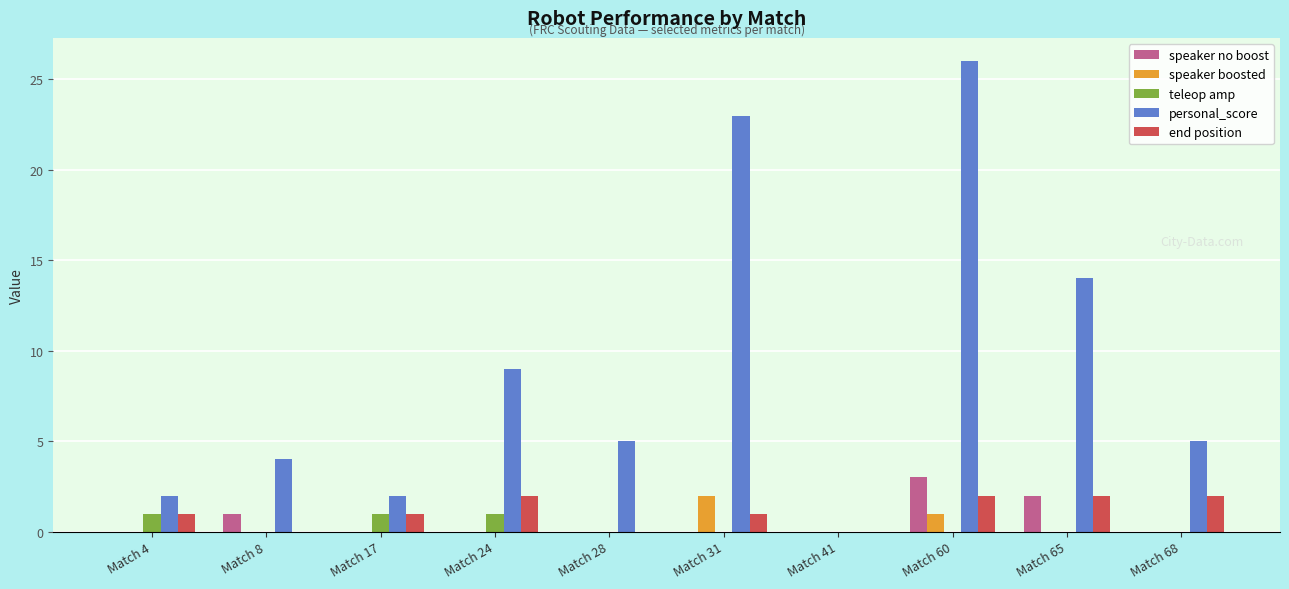

How many groups of bars are there?

10